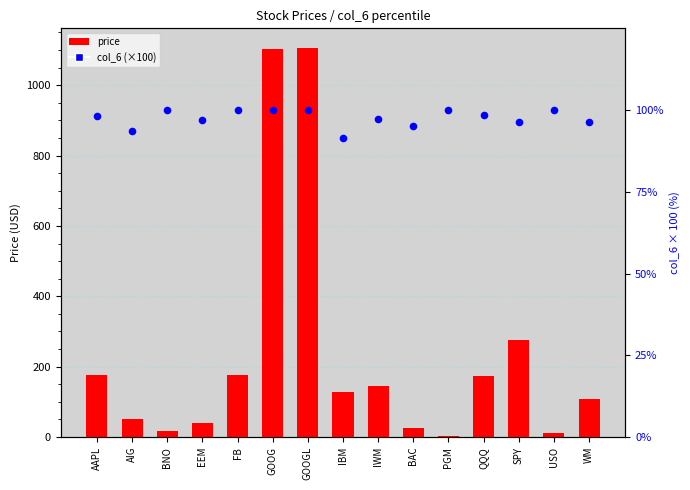

Which series contains the highest Y value?

price